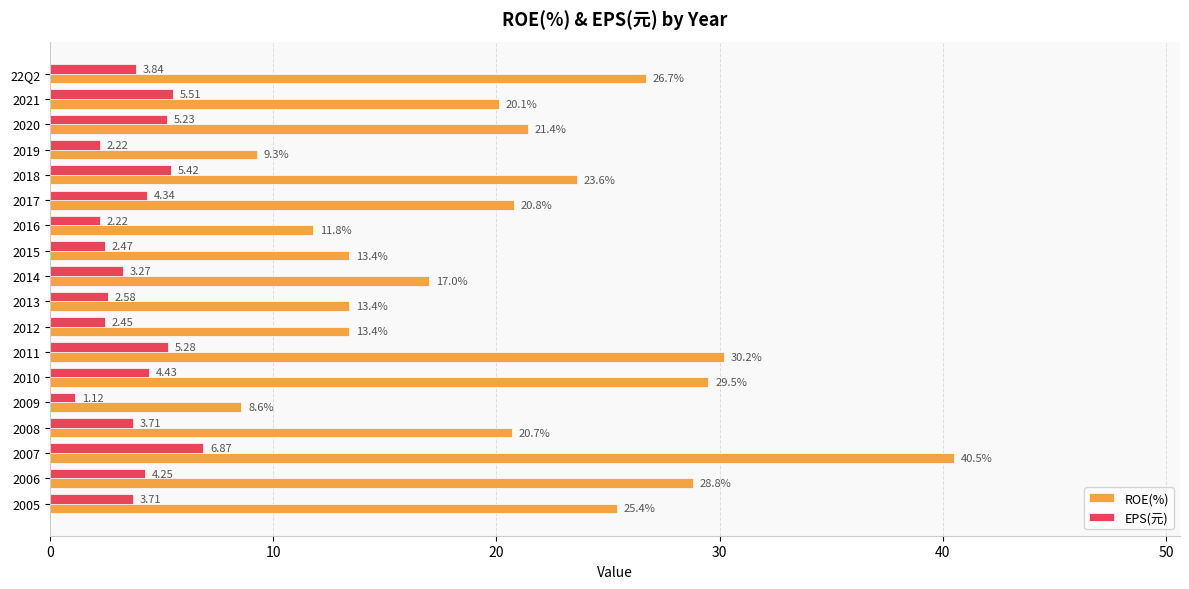

List the series in order of their overall mean, lowest first.

EPS(元), ROE(%)